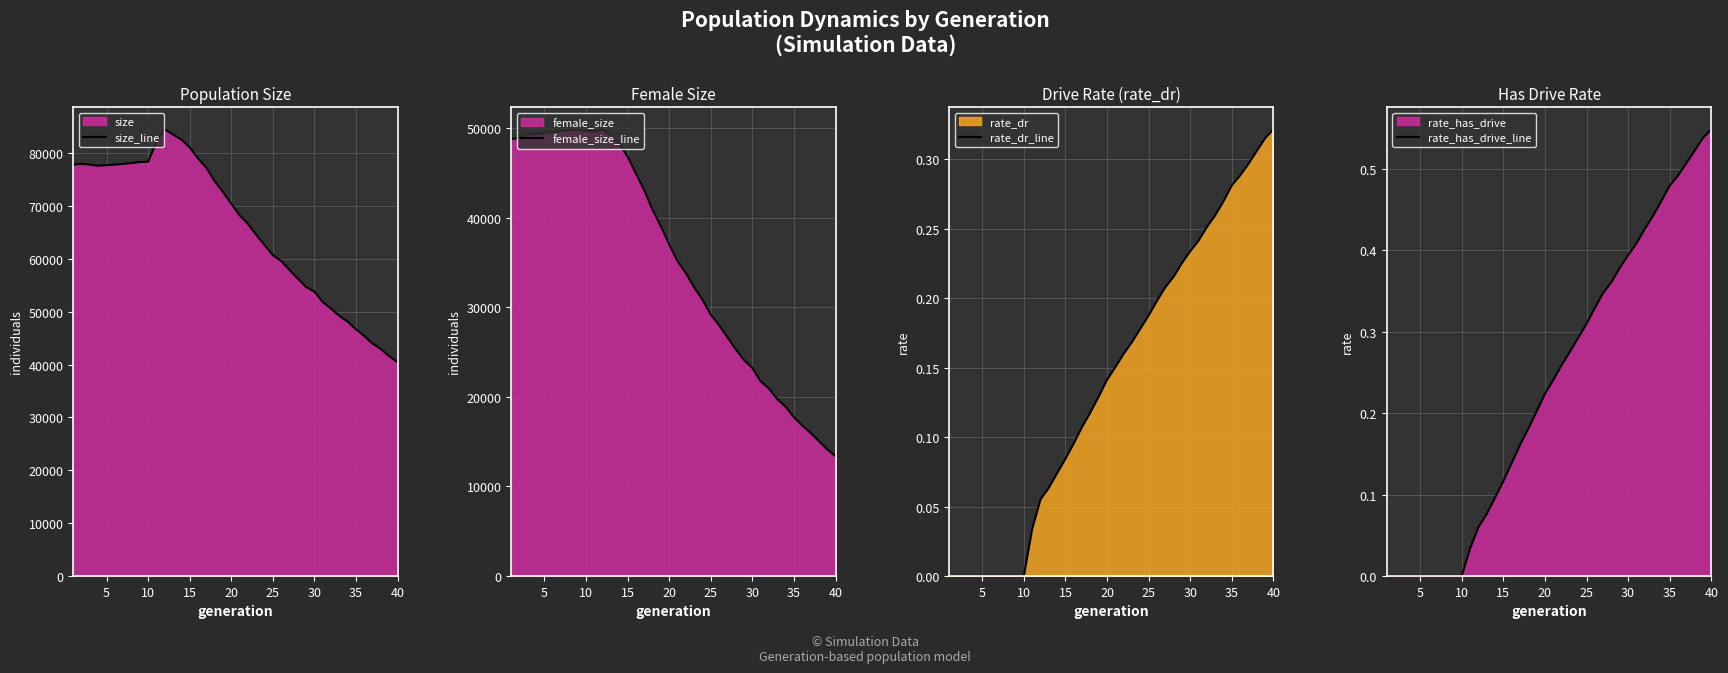

What is the sum of all rate_has_drive_line values?

9.3